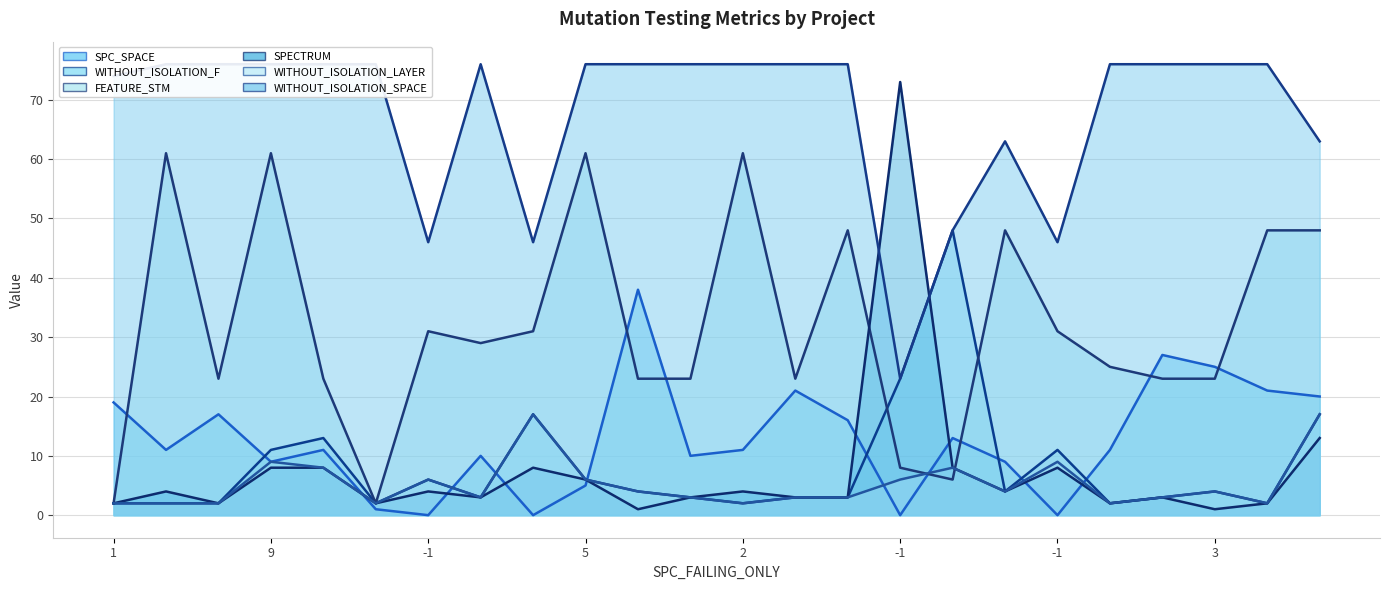

How many values in the FEATURE_STM (line) series exceed 29?

11